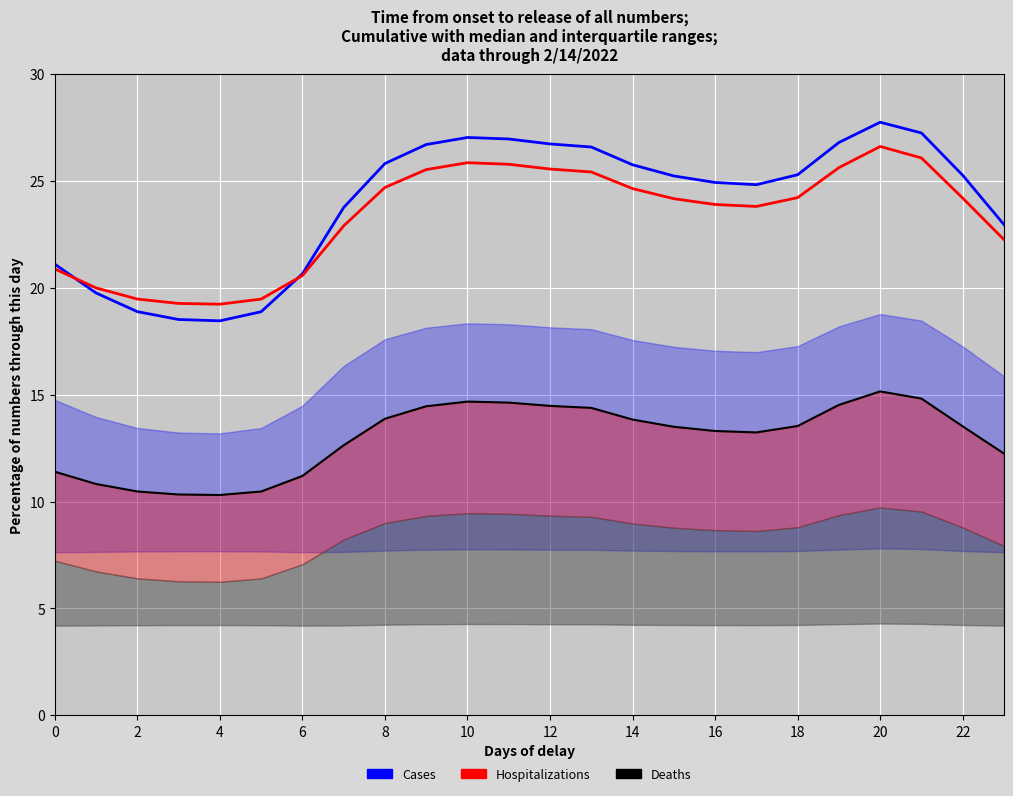

What is the difference between the highest and lowest values at 19?

12.3